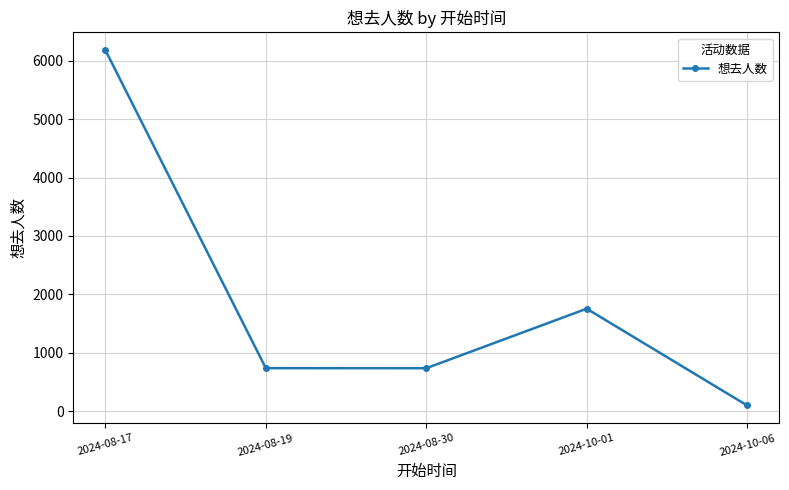

What is the sum of the values at 2024-10-01 and 2024-08-30?

2489